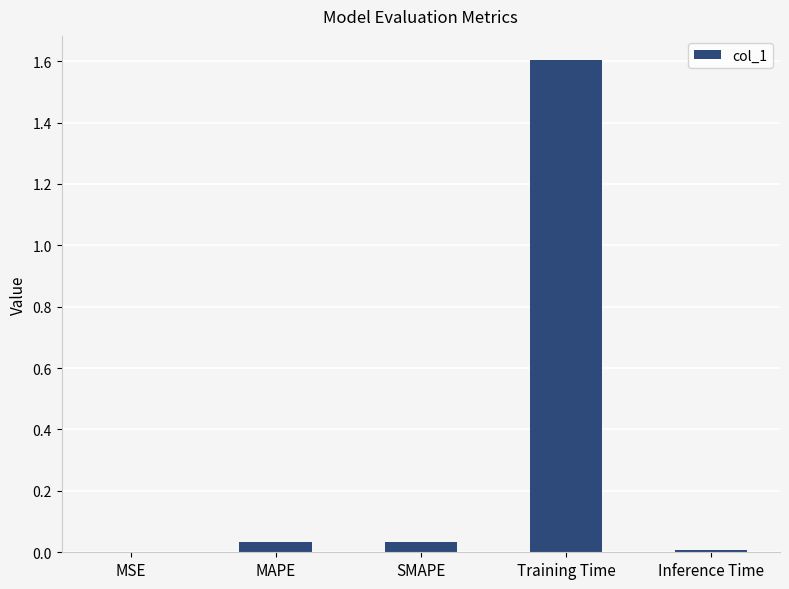

What is the average value?

0.3